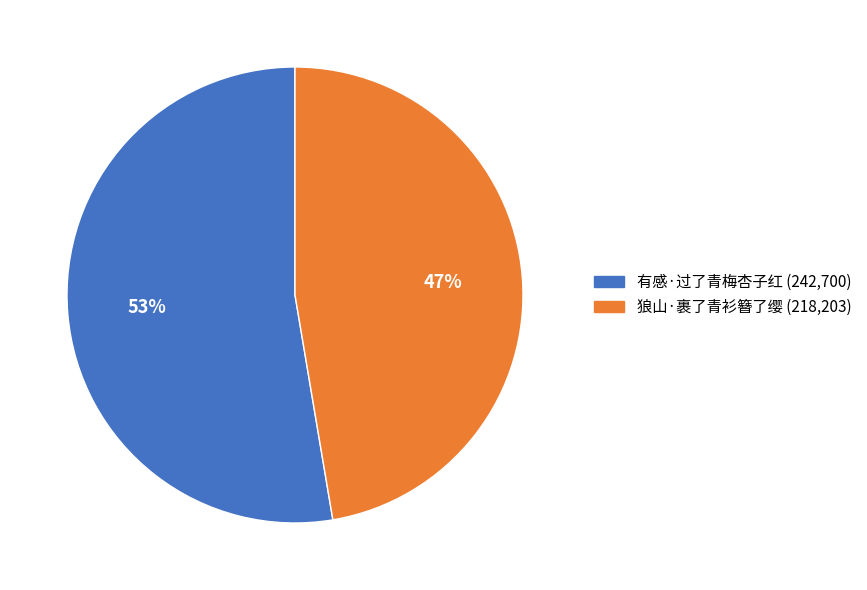

Does any single category account for the majority?

Yes